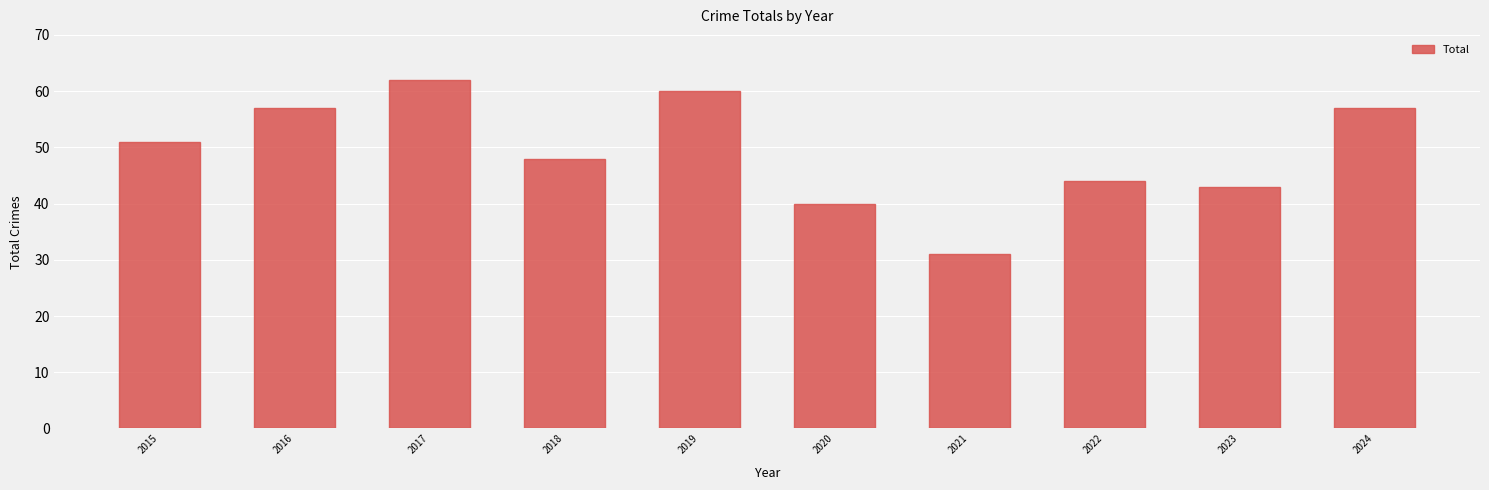

What is the maximum value shown in the chart?

62